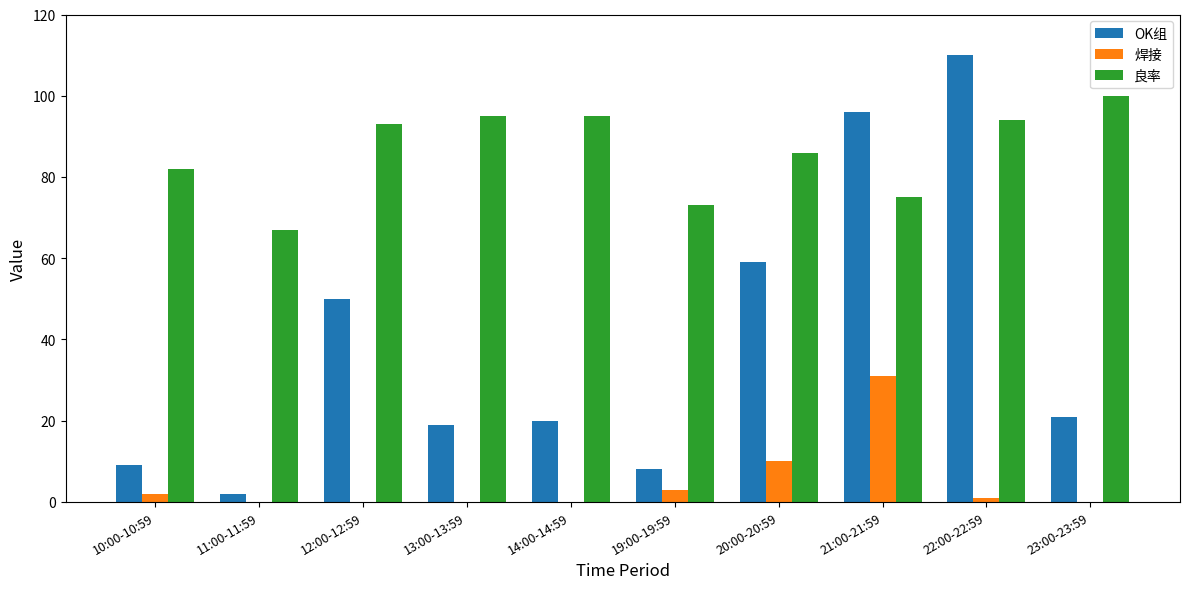

Where does the 焊接 series first go above 1?

10:00-10:59